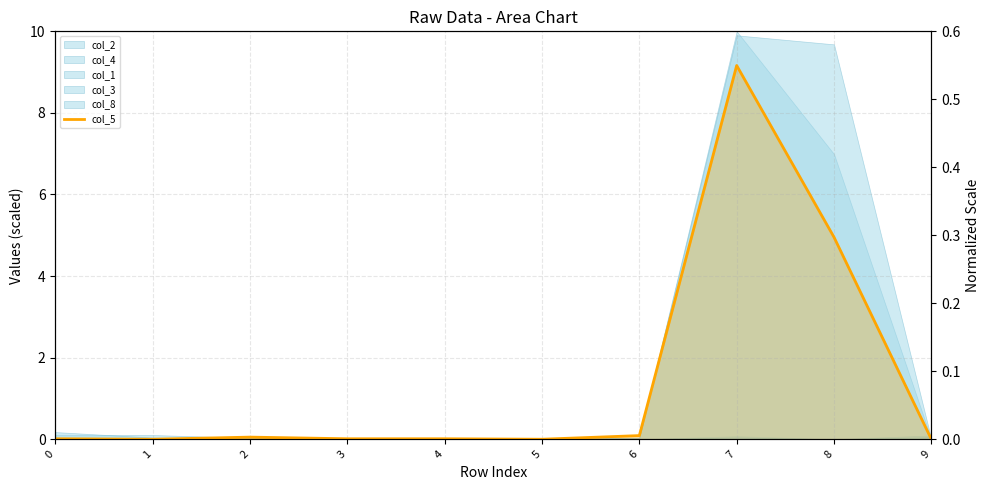

Where is the data nearest to the value 4?

8